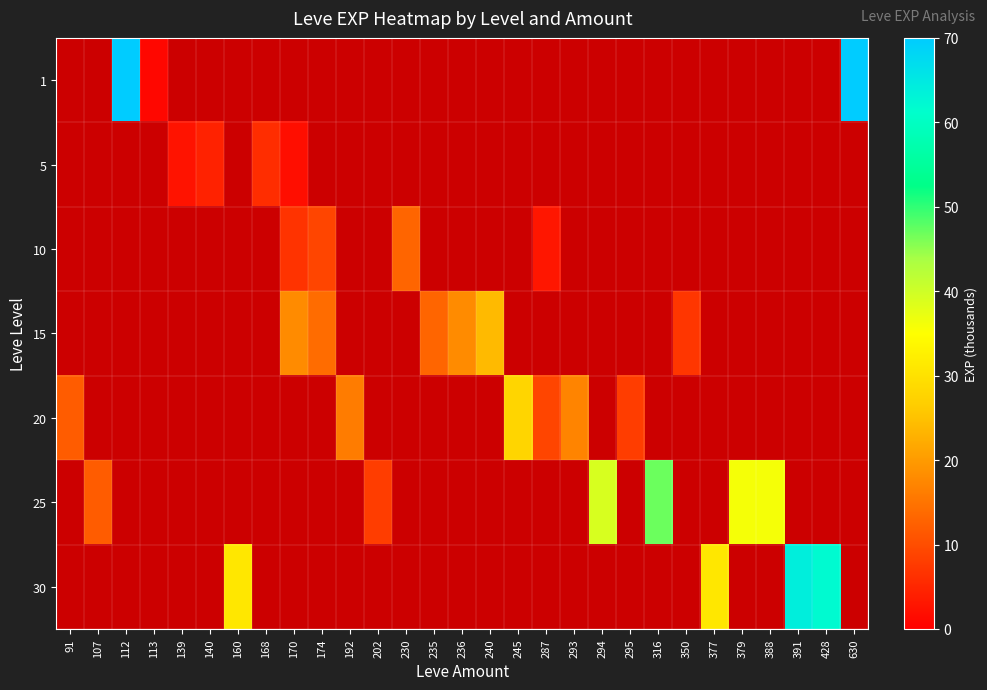

True or false: 15 has a value of 18.0 at 170.

True